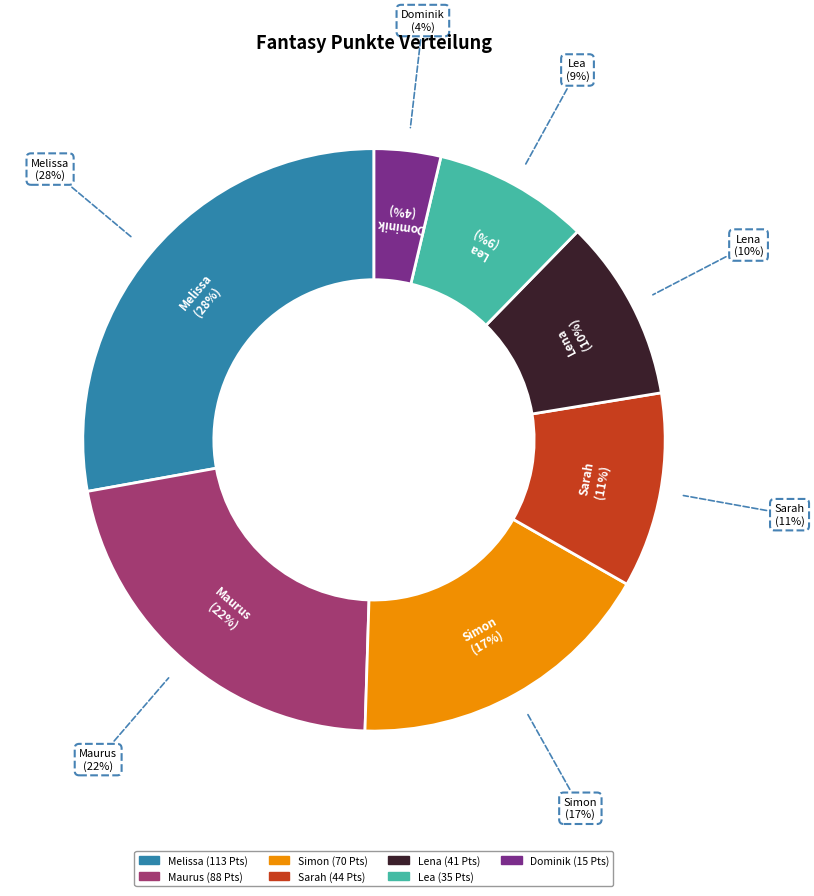

How many slices are in this pie chart?

7